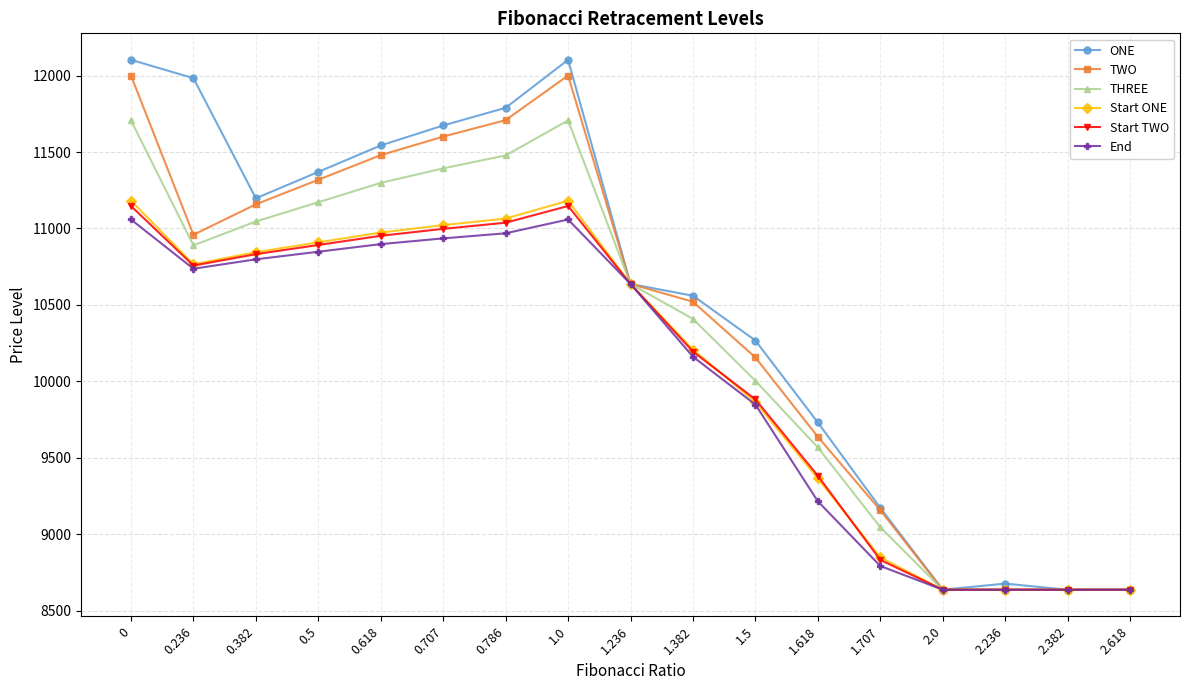

At which category does THREE reach its first local valley?

0.236